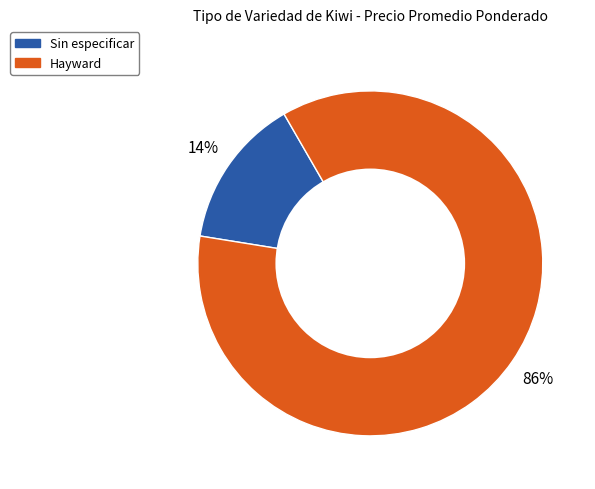

To the nearest percent, what is the difference between the largest and smallest slice percentages?

72%